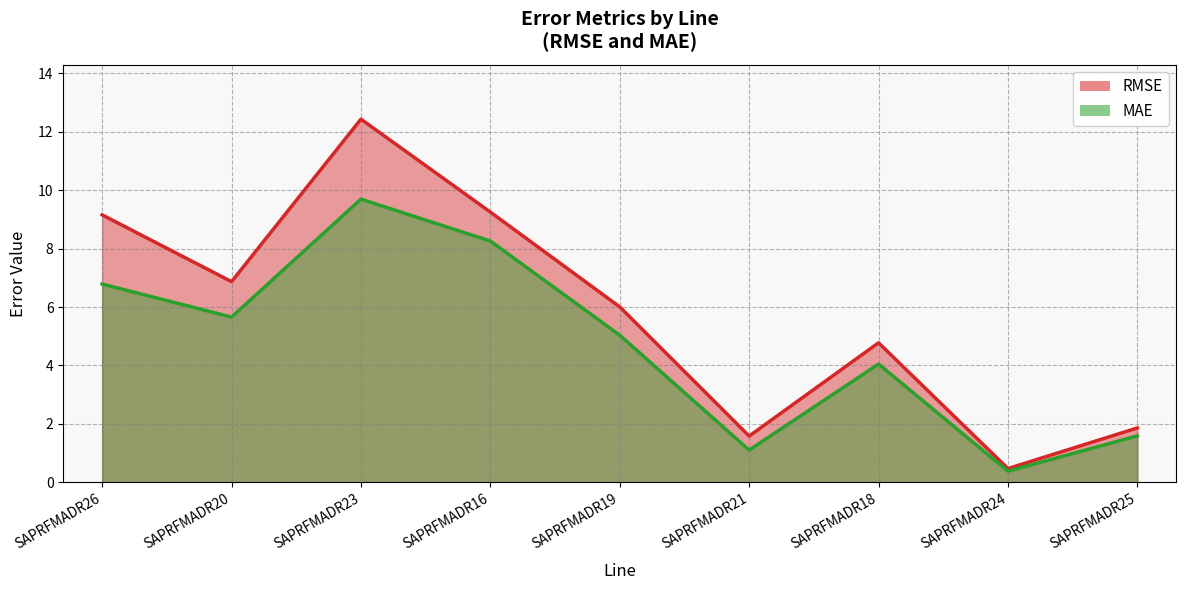

What is the difference between the RMSE values at SAPRFMADR16 and SAPRFMADR19?

3.2